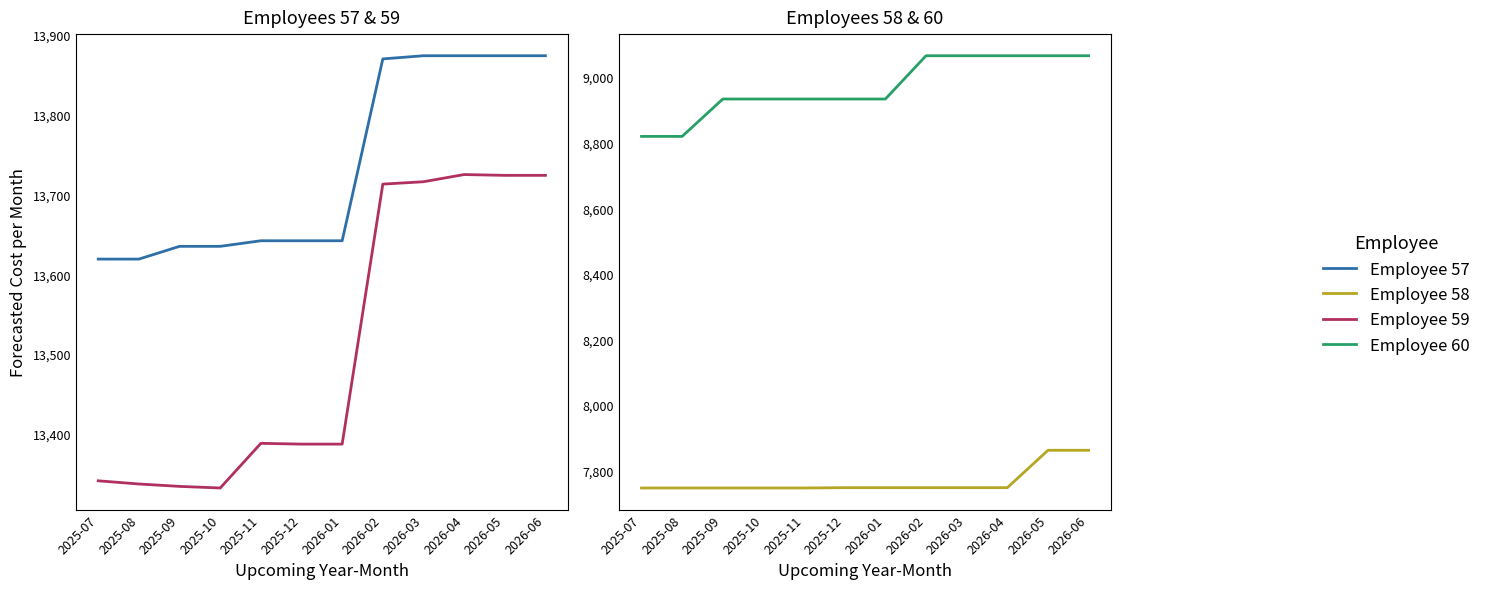

How many values in the Employee 60 series exceed 8933?

5